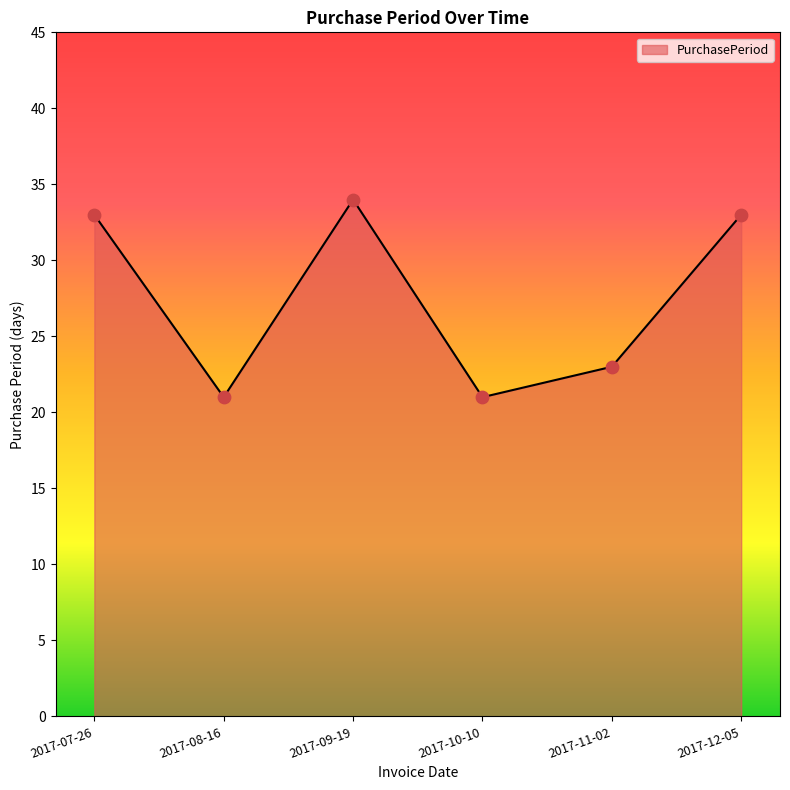

Between 2017-07-26 and 2017-11-02, which is larger?

2017-07-26